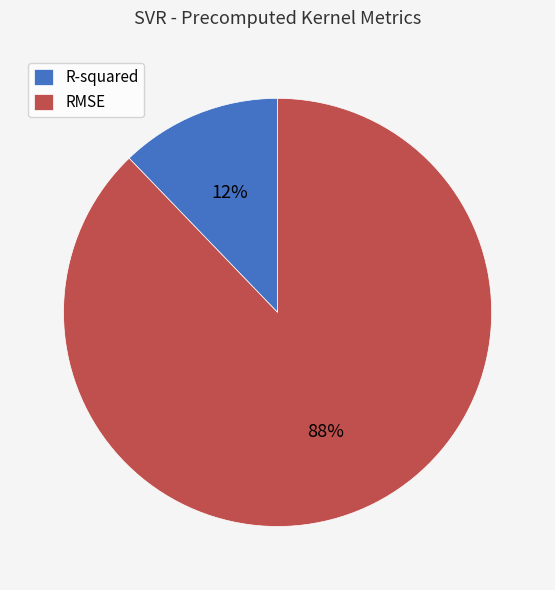

Combined, do R-squared and RMSE account for over 50%?

Yes